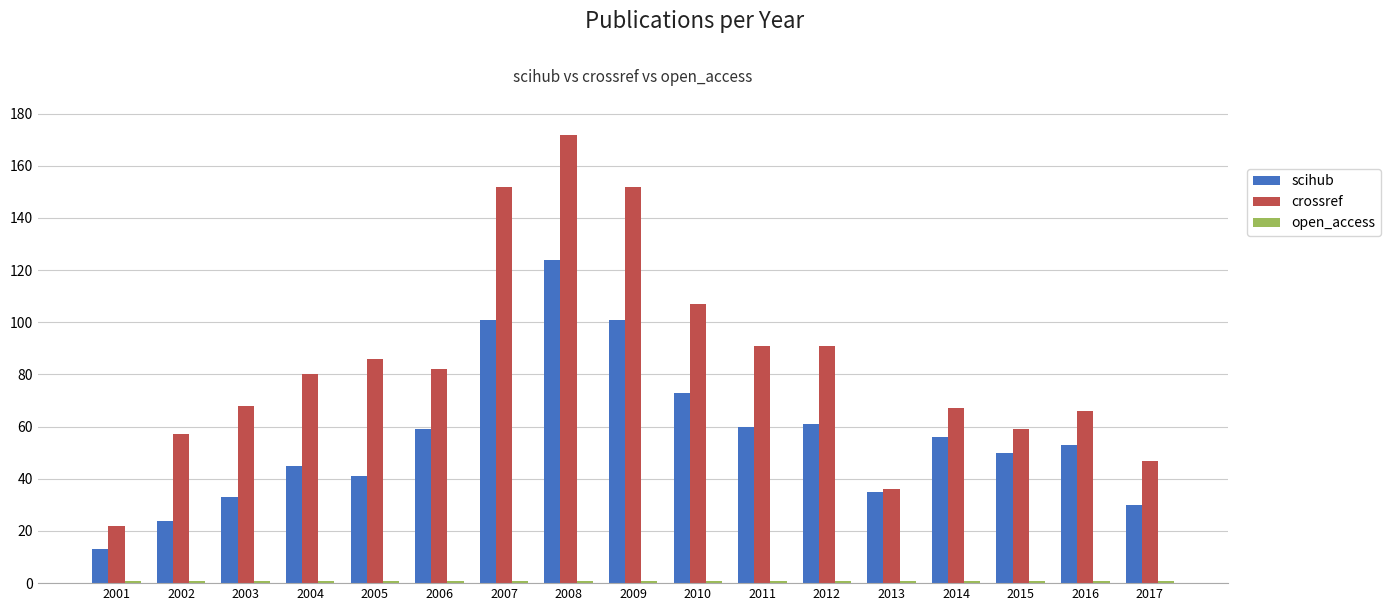

Which series has the largest total across all categories?

crossref